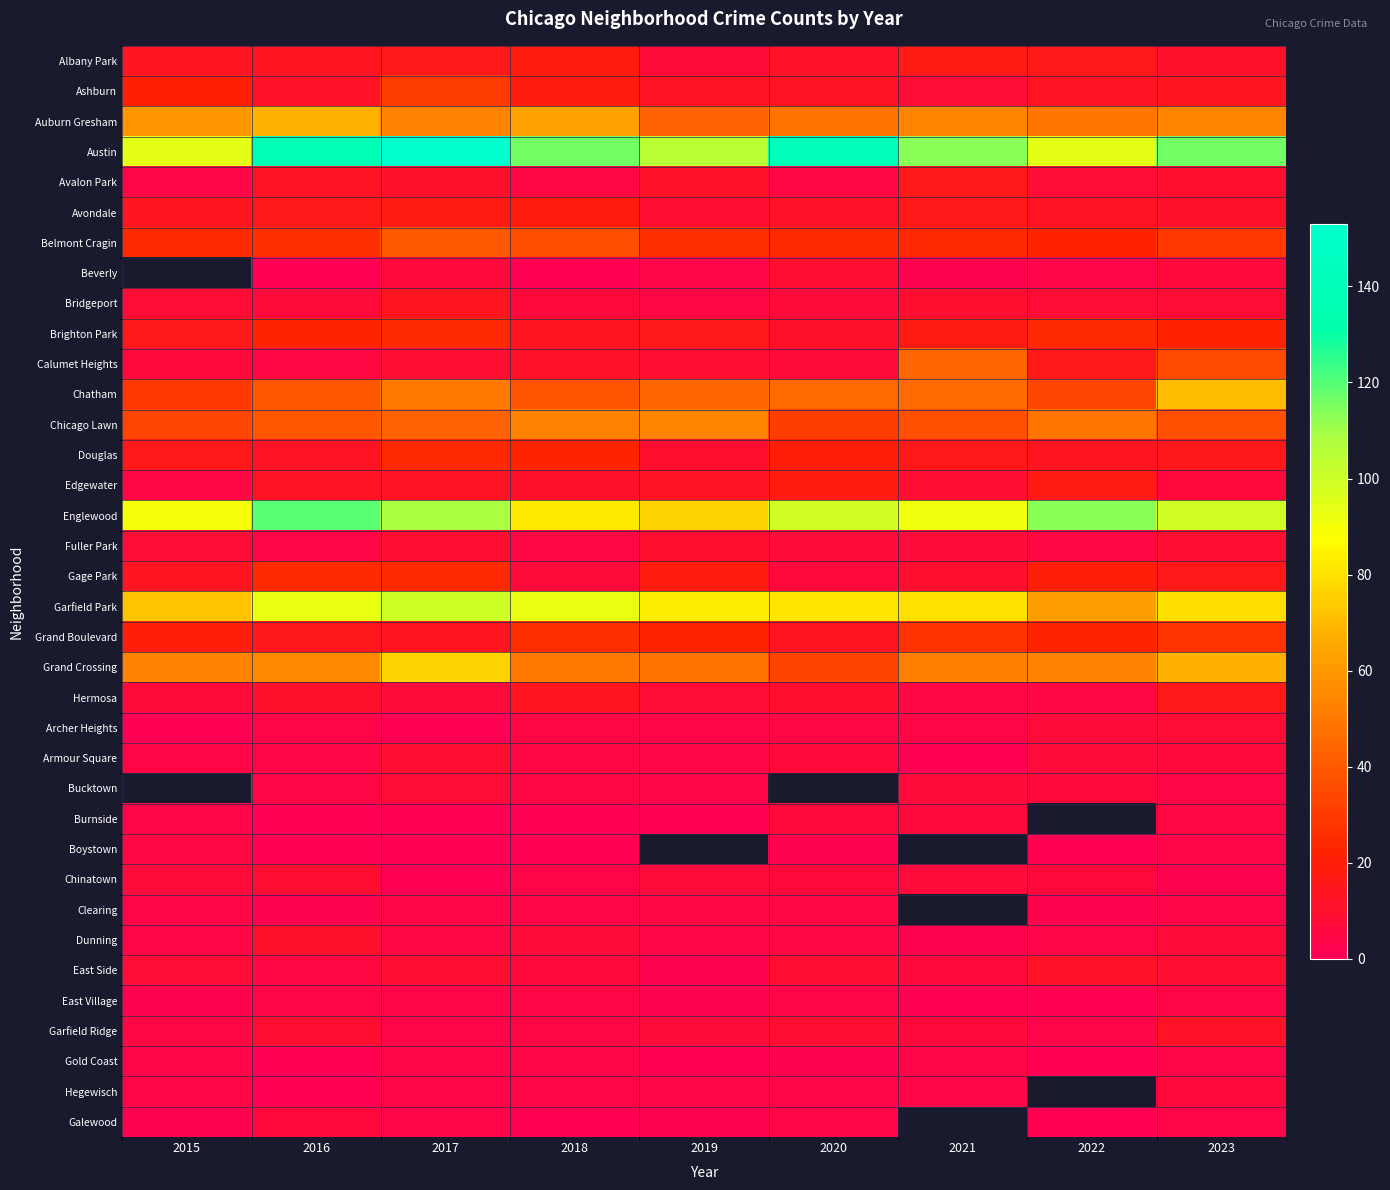

What is the minimum value shown in the chart?

1.0